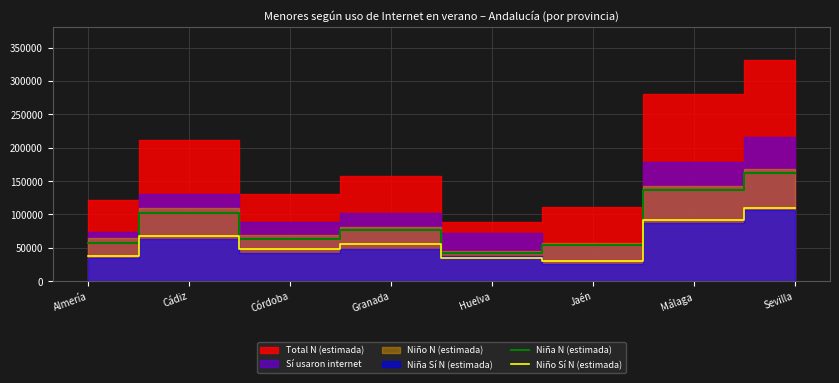

What is the minimum value for Niña N (estimada)?

42841